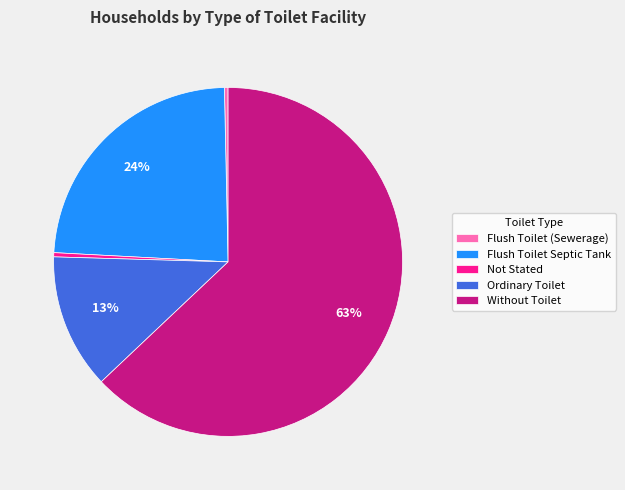

Which category has the biggest portion of the pie?

Without Toilet